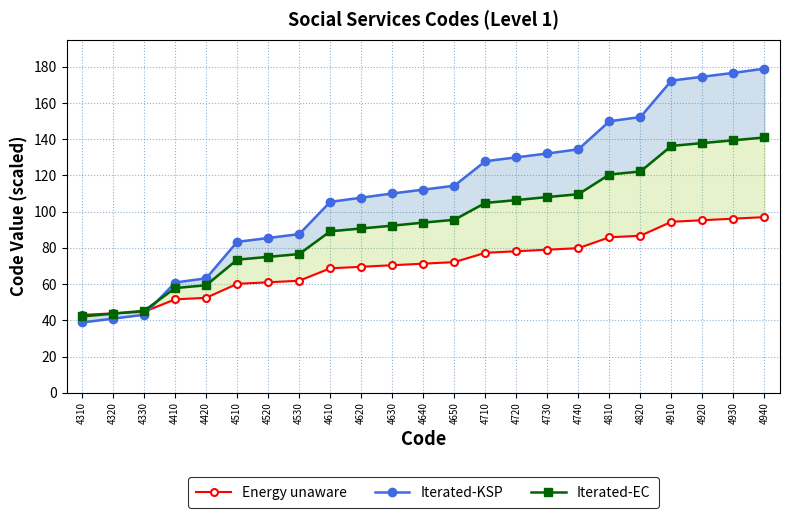

Does the chart display data point markers on the line(s)?

Yes